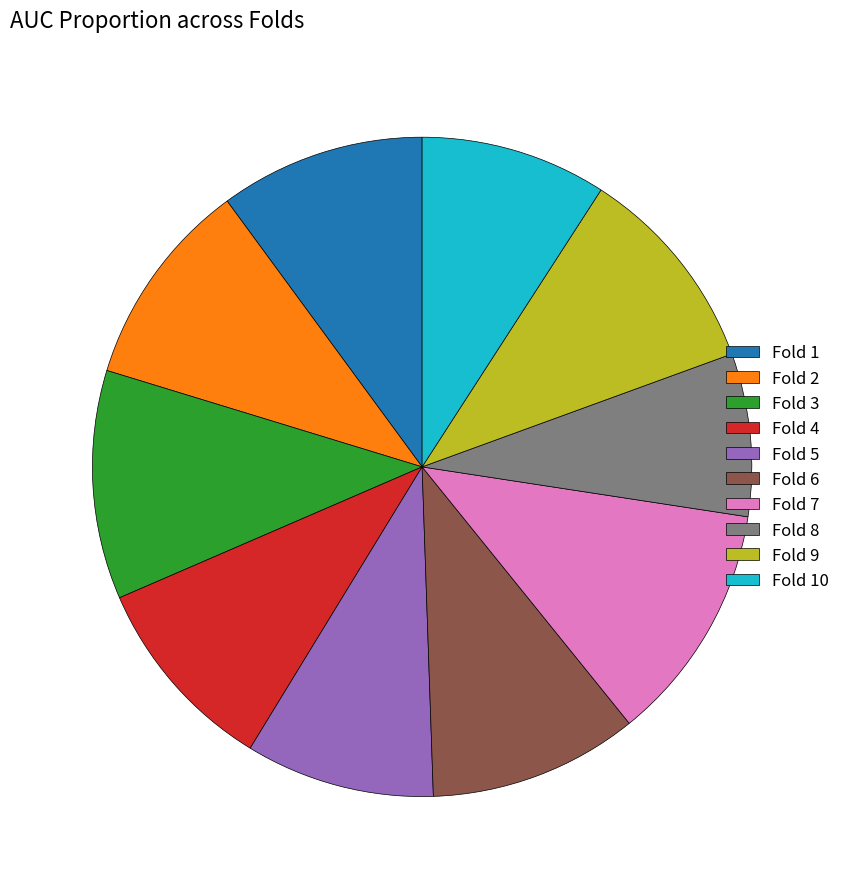

Does any single category account for the majority?

No